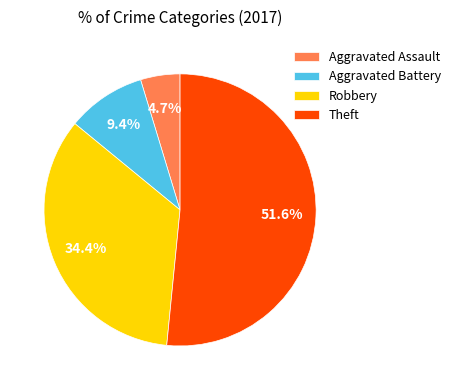

Is Robbery the majority of the pie?

No